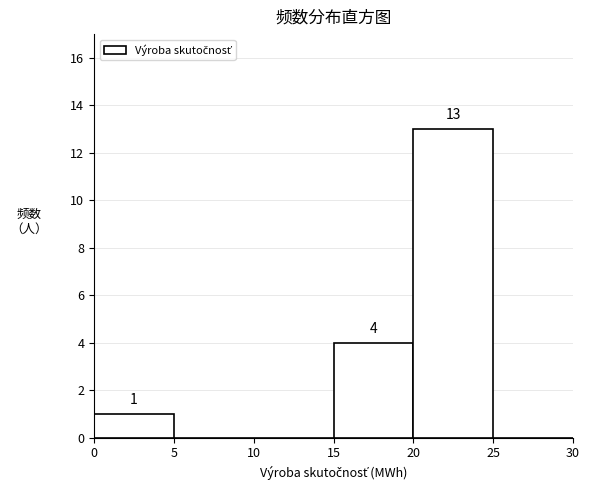

Which range on the x-axis has the tallest bar?

20 to 25